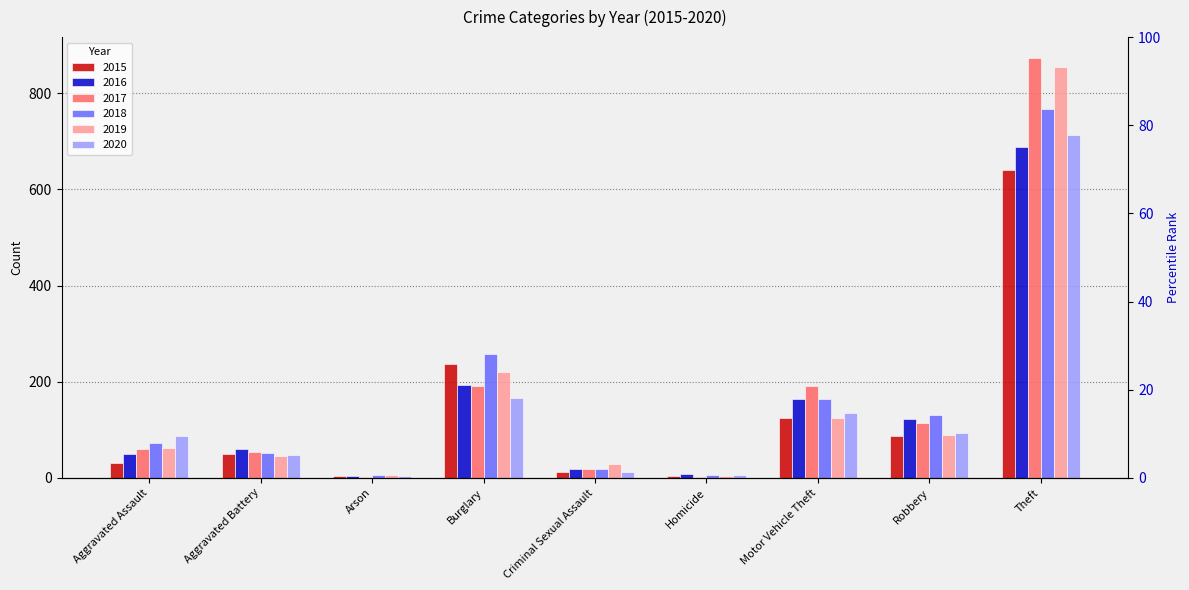

At which label does 2017 reach its peak?

Theft